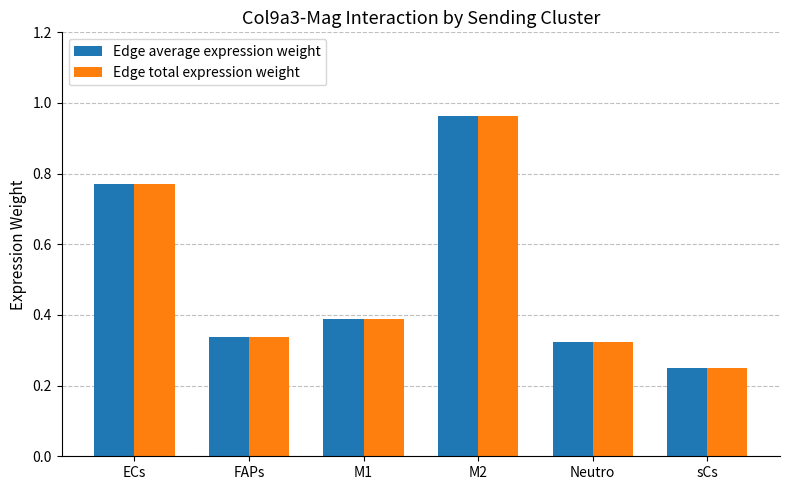

At how many categories does at least one series exceed 0?

6